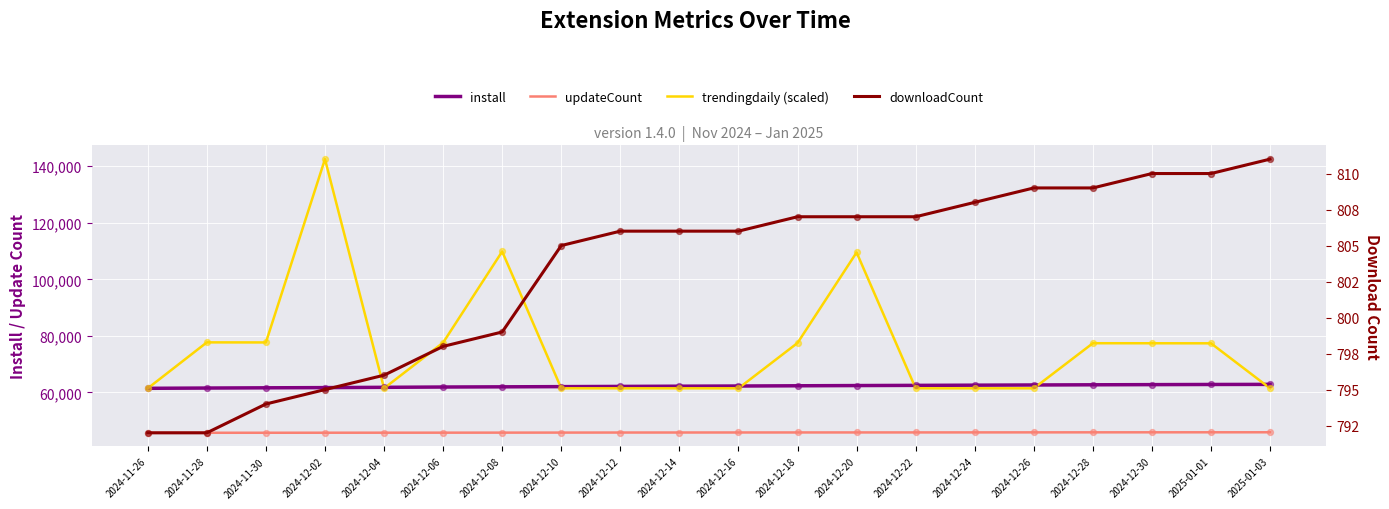

What are all the series names shown in the legend?

install, updateCount, trendingdaily (scaled), downloadCount